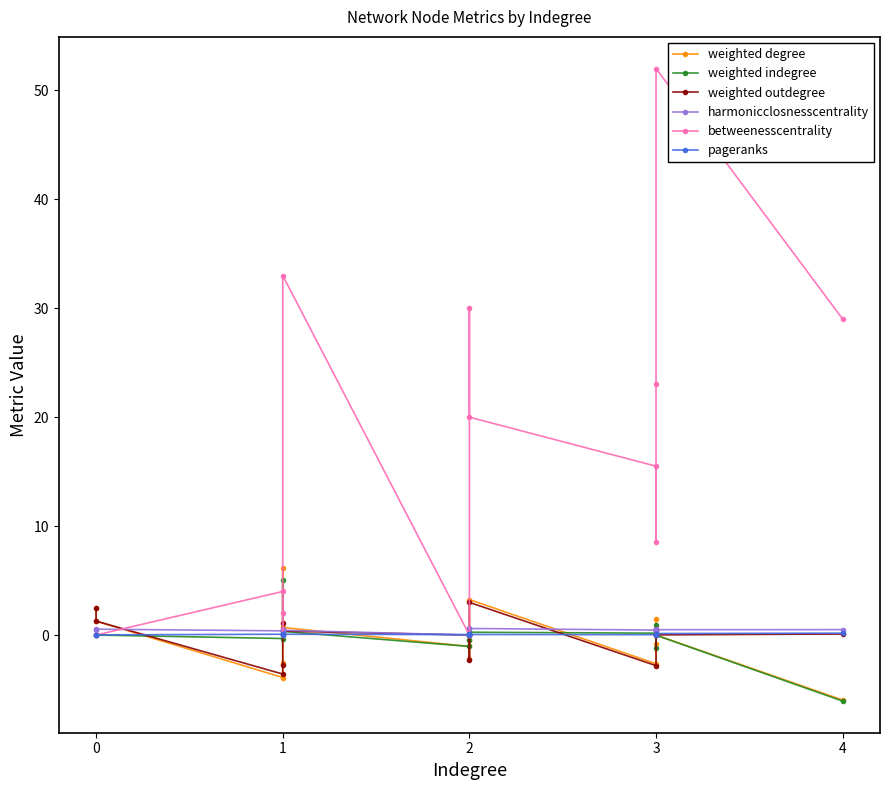

In weighted outdegree, how many points are lower than both neighbors (excluding endpoints)?

4